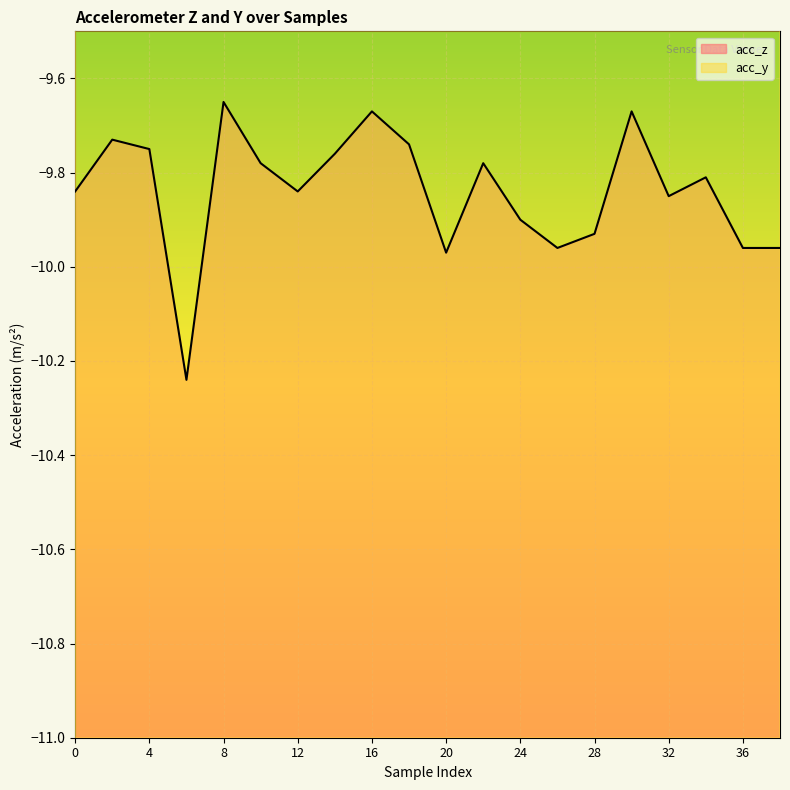

True or false: acc_y has a value of 0.2 at 20.

False